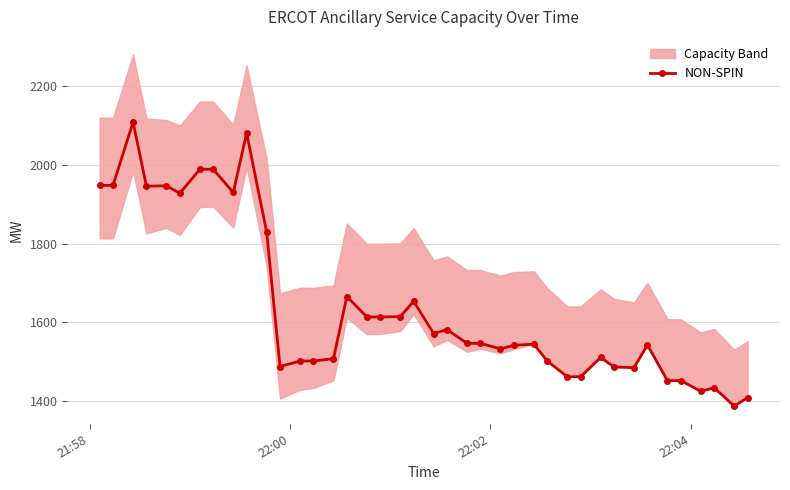

What is the difference between the maximum and minimum values?

723